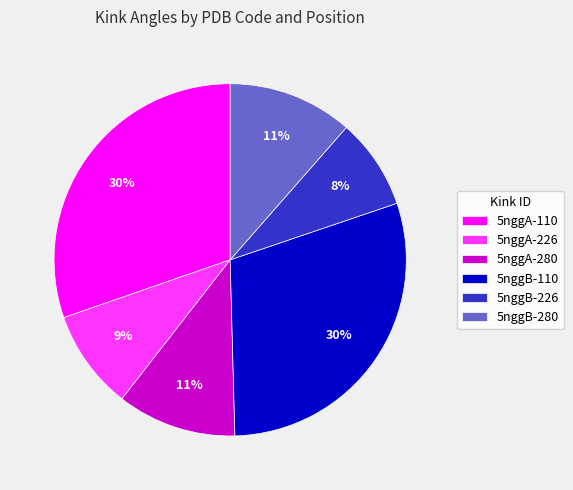

How many slices are in this pie chart?

6